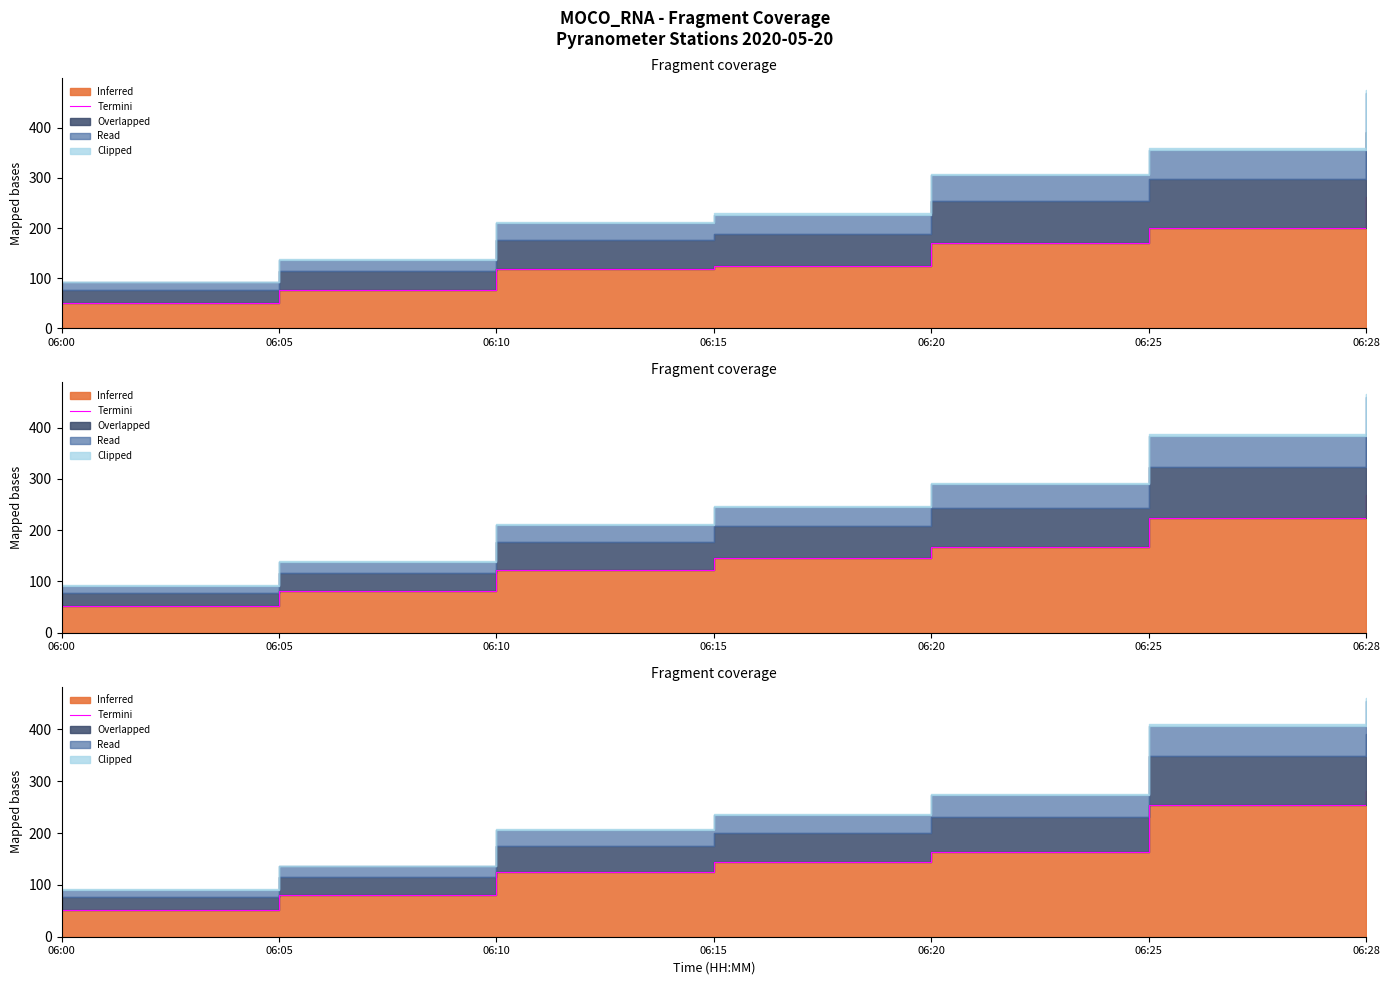

True or false: the data shows 69.4 at 06:28.

False